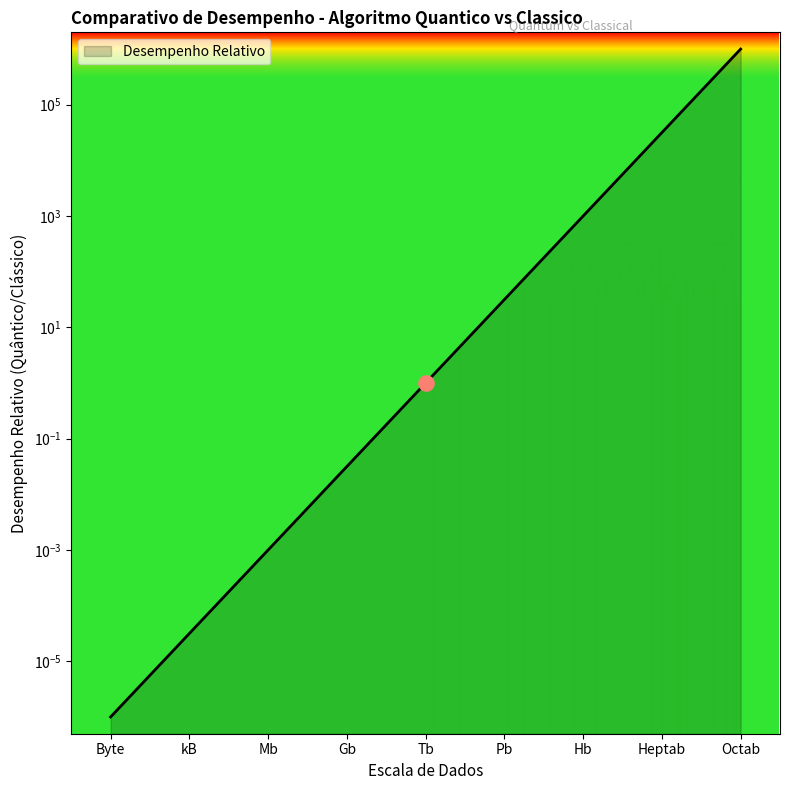

What is the change in value from Tb to Pb?

+30.6